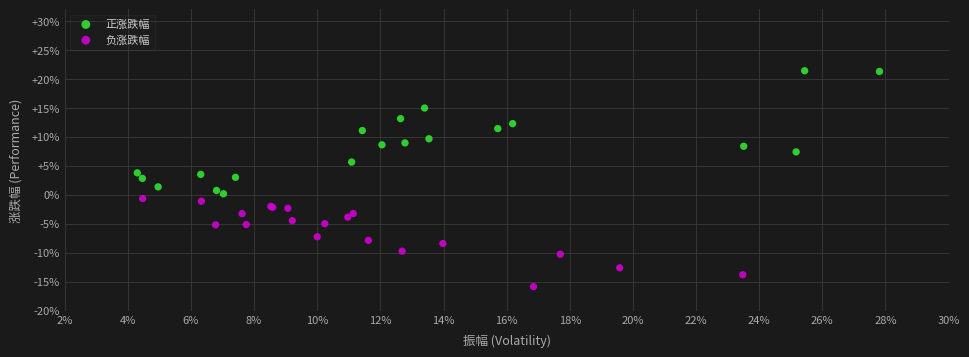

Which series contains the highest Y value?

正涨跌幅